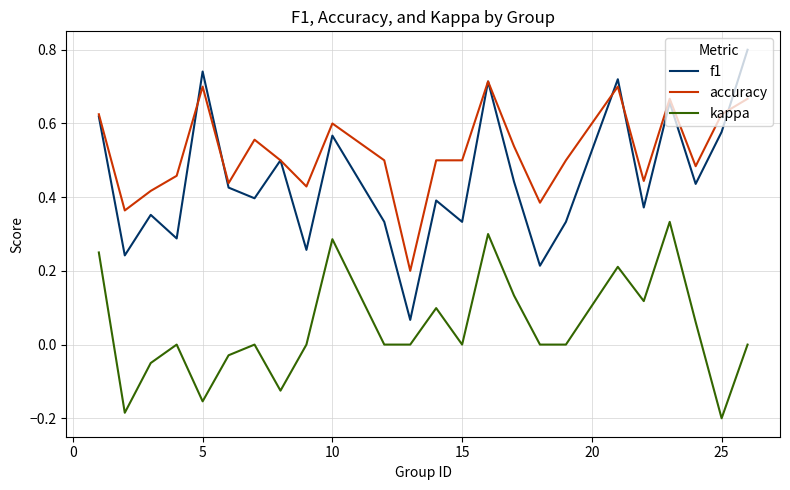

Rank the series by their average value, from highest to lowest.

accuracy, f1, kappa